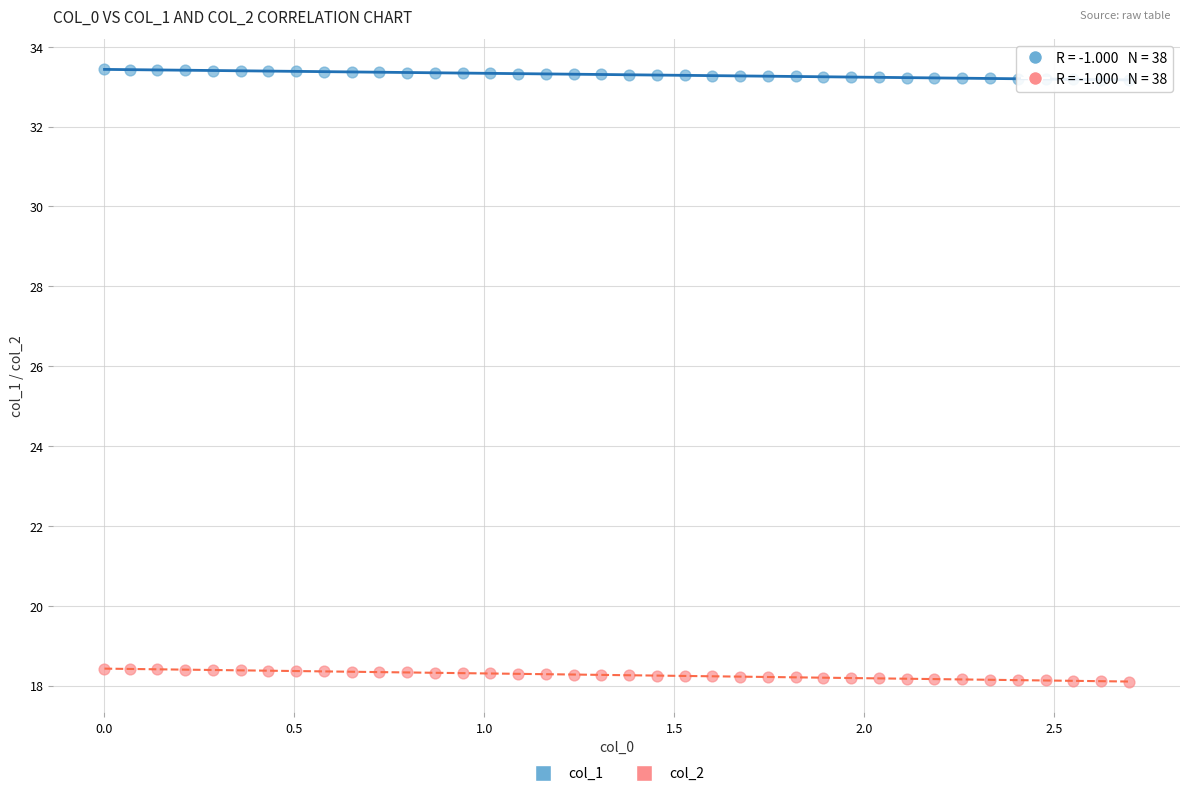

What is the X range (max minus min) for the scatter plot?

2.7